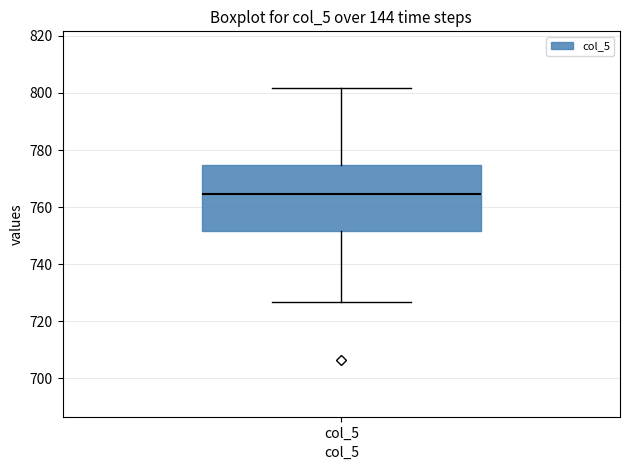

Transcribe this box plot: give where the median line is, the range the box spans, and where the two whiskers end, as read against the y-axis. The values are not printed on the chart, so give them approximately, as read against the axis.

median 764, box 752 to 774, whiskers 726 to 802